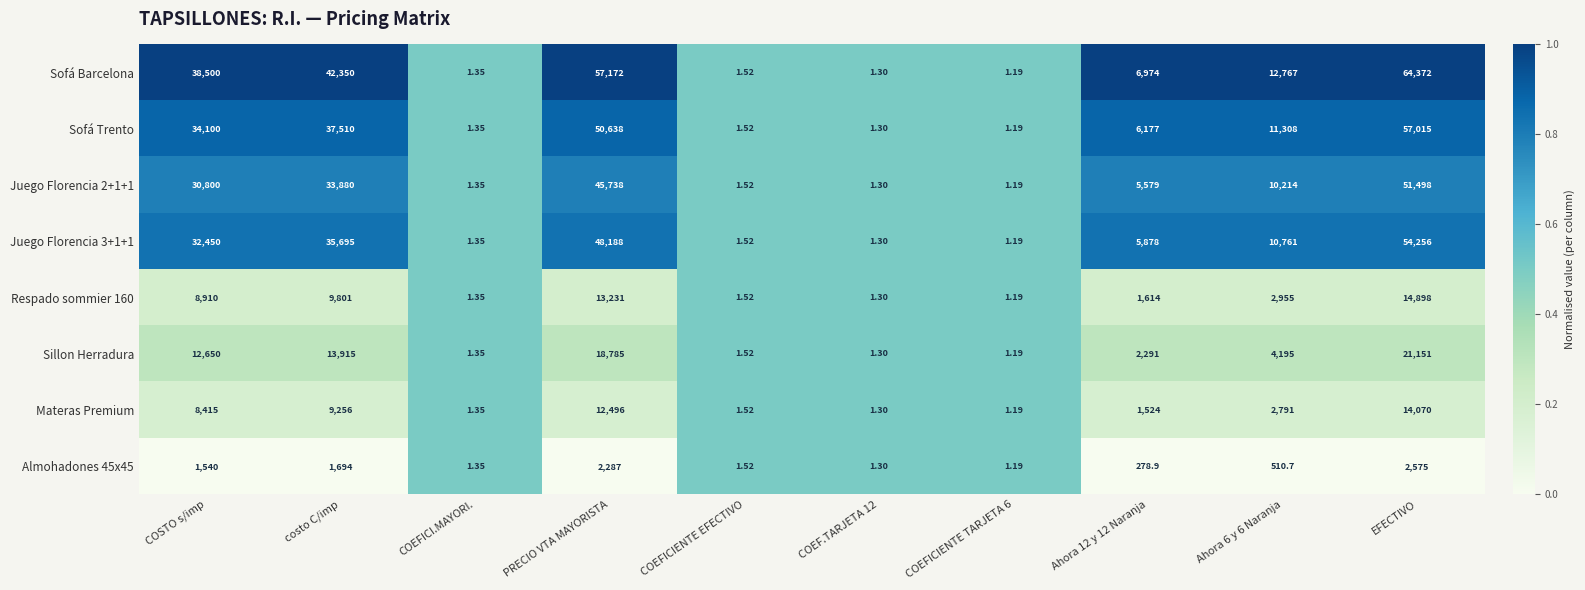

Where does the Respado sommier 160 series first go above 2955?

COSTO s/imp